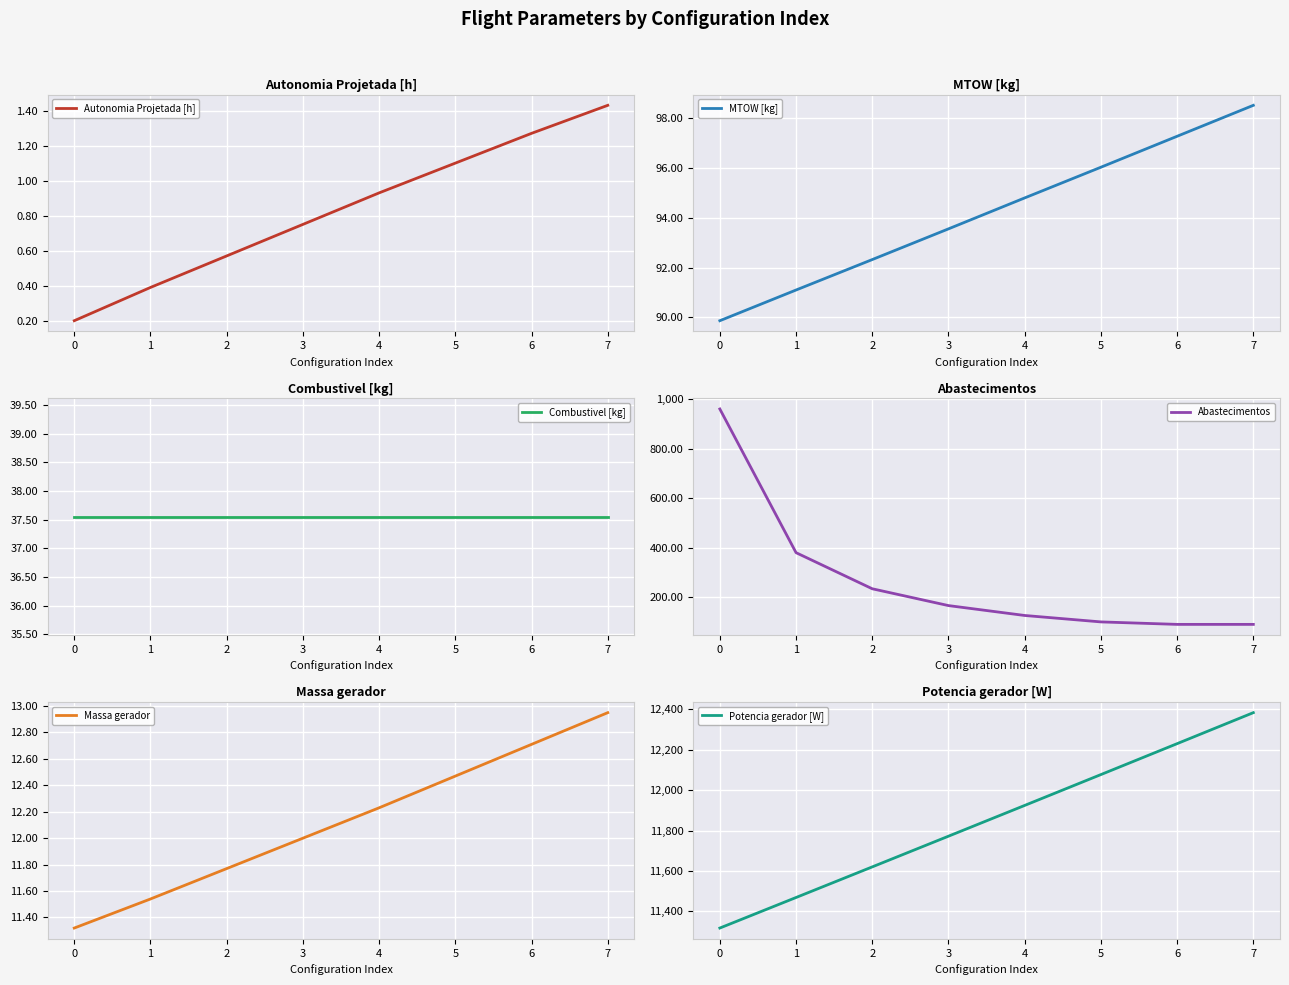

How many lines are shown in the chart?

6